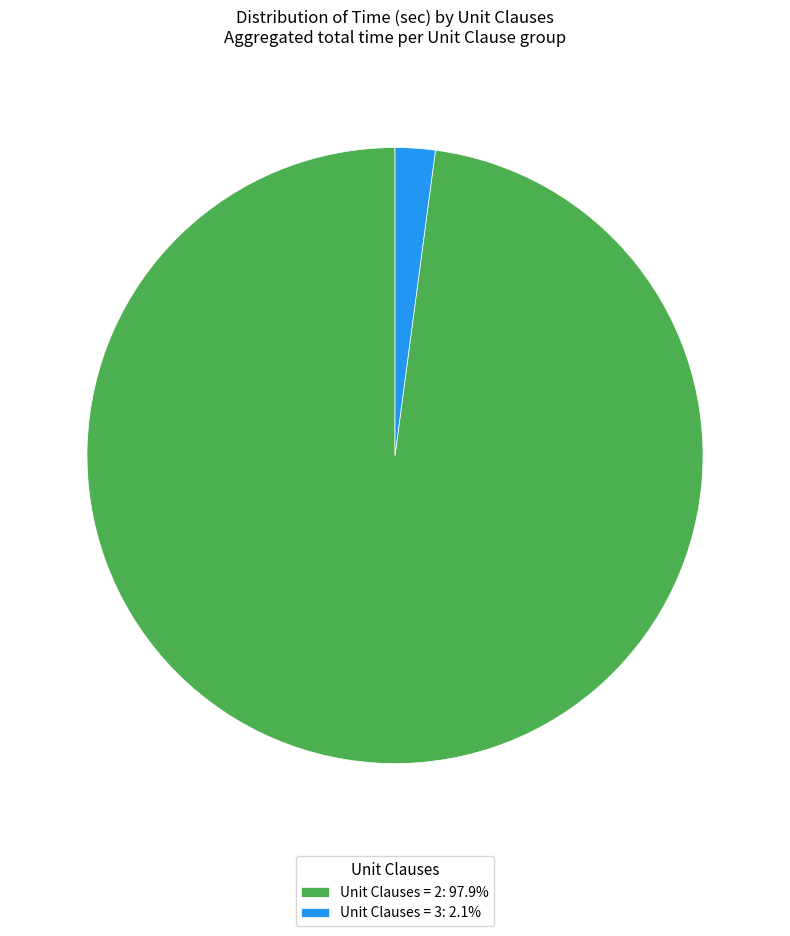

Does any single category account for the majority?

Yes